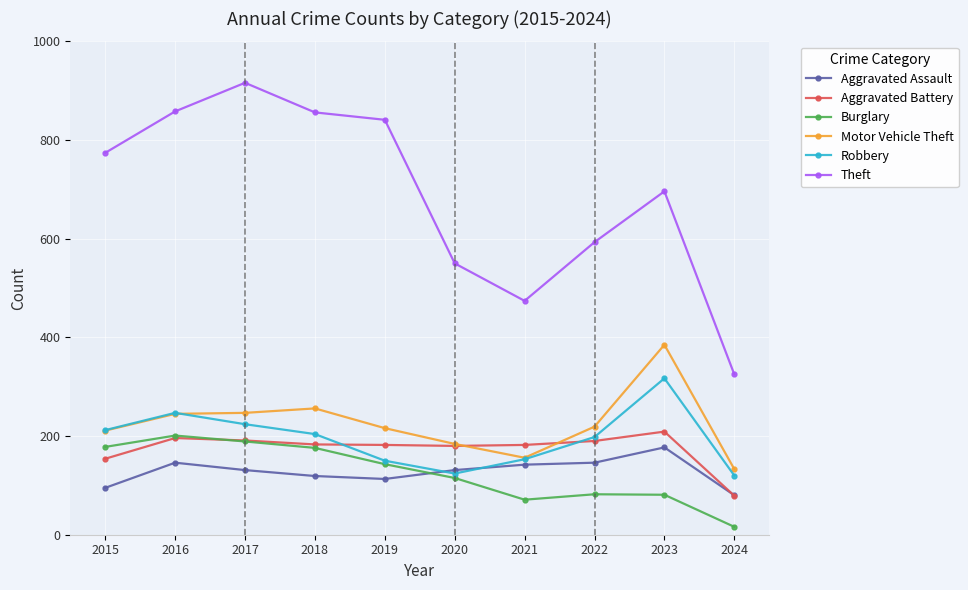

What is the total value across all series at 2023?

1865